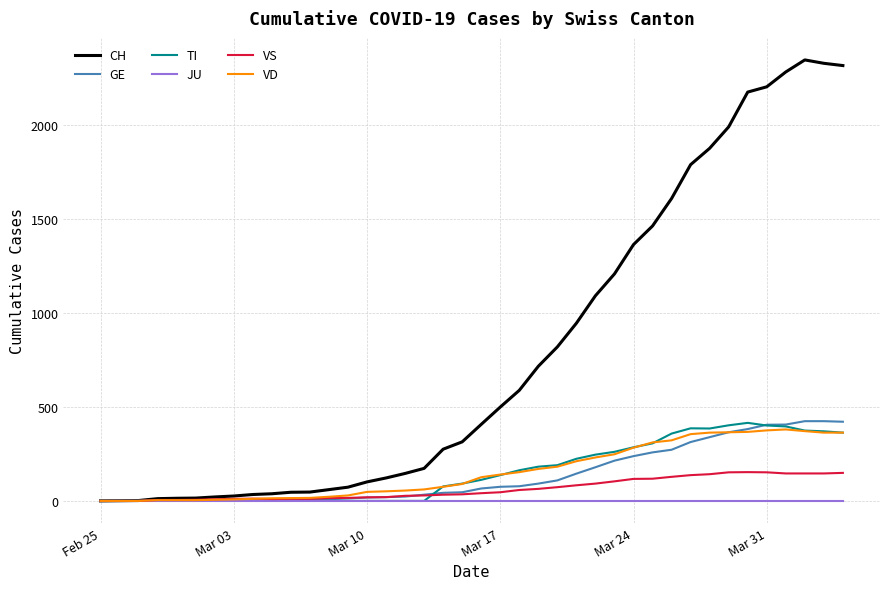

What is the maximum value for GE?

424